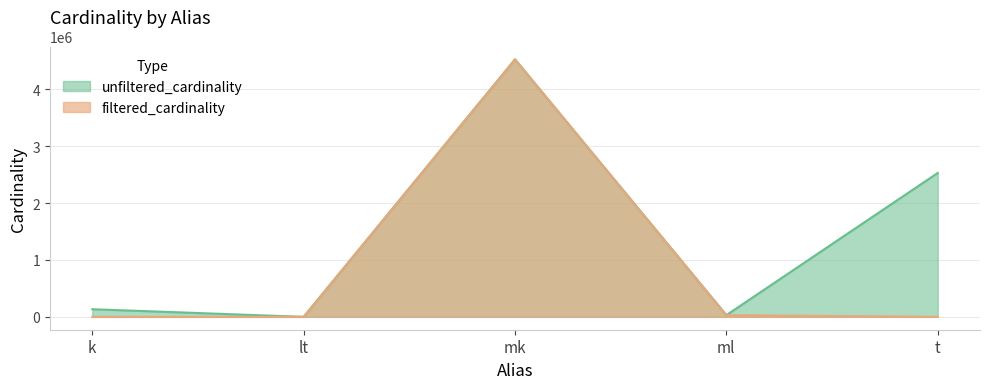

What is the sum of all unfiltered_cardinality values?

7216427